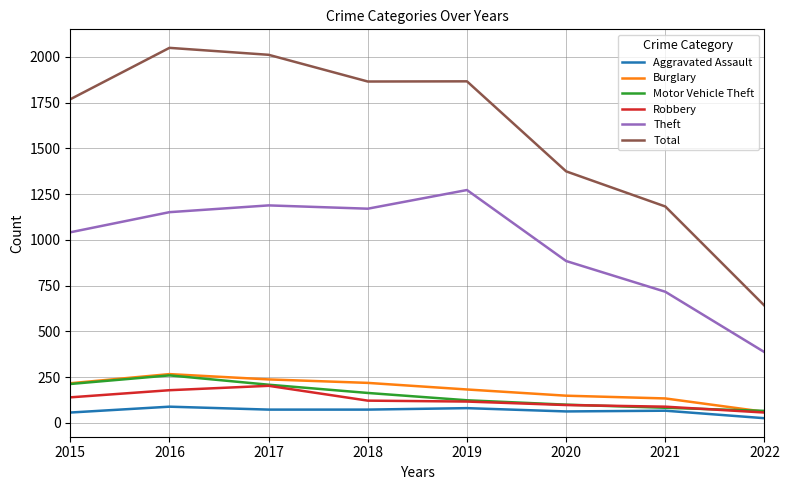

True or false: Total has a value of 3193 at 2017.

False